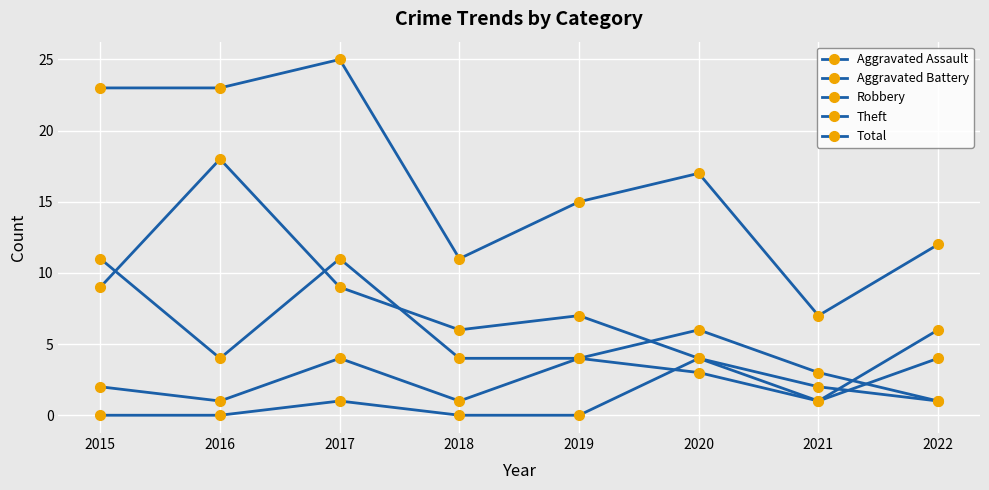

Count the number of data series in this chart.

5